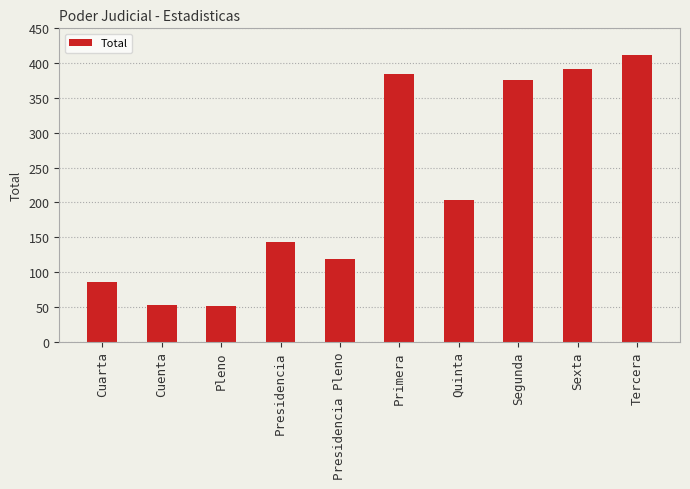

What is the minimum value shown in the chart?

51